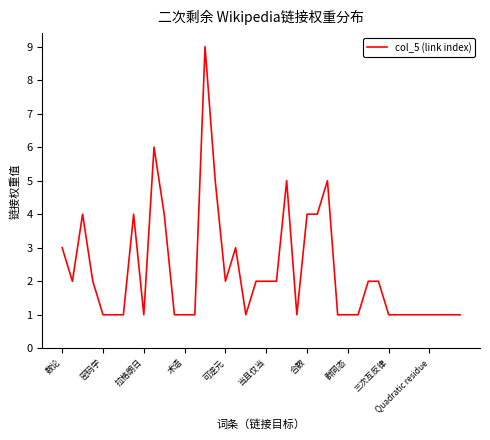

What is the maximum value shown in the chart?

9